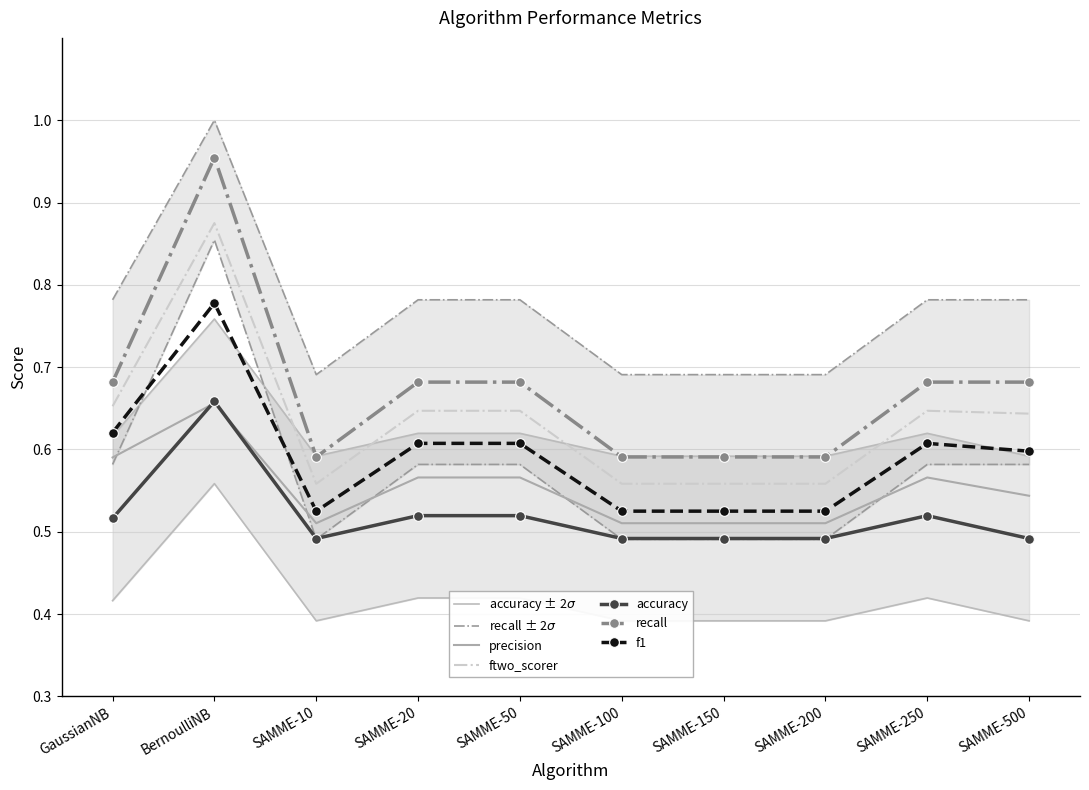

Does the chart have visible grid lines?

Yes